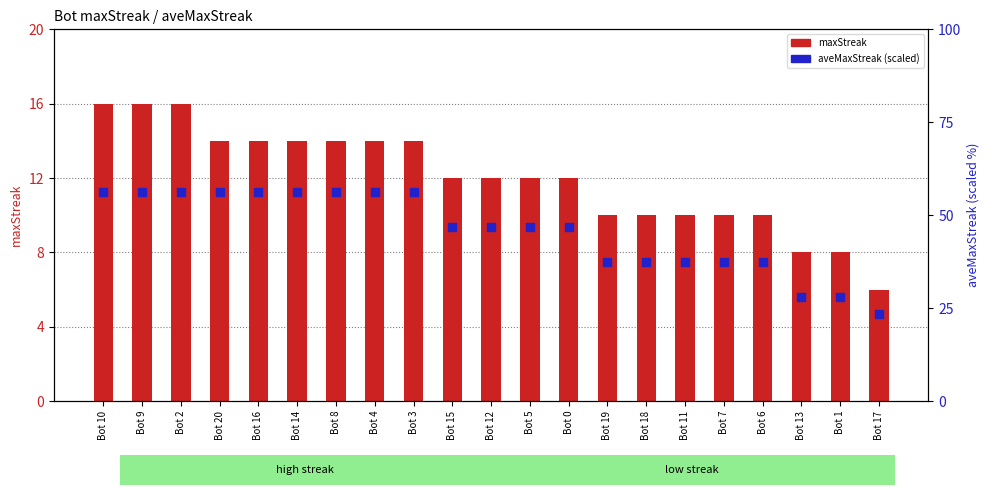

What are all the series names shown in the legend?

maxStreak, aveMaxStreak